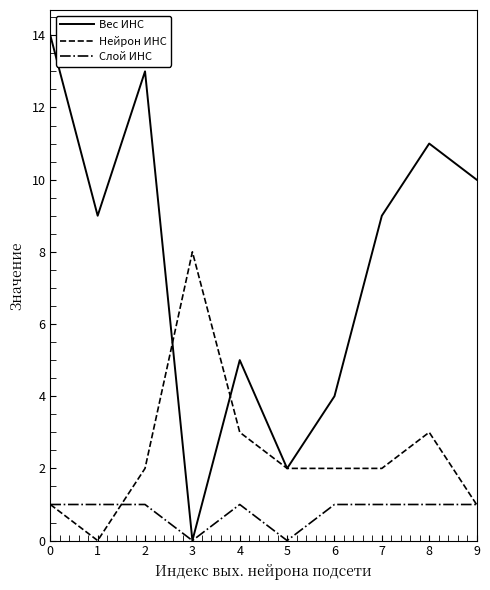

Which series has the largest total across all categories?

Вес ИНС